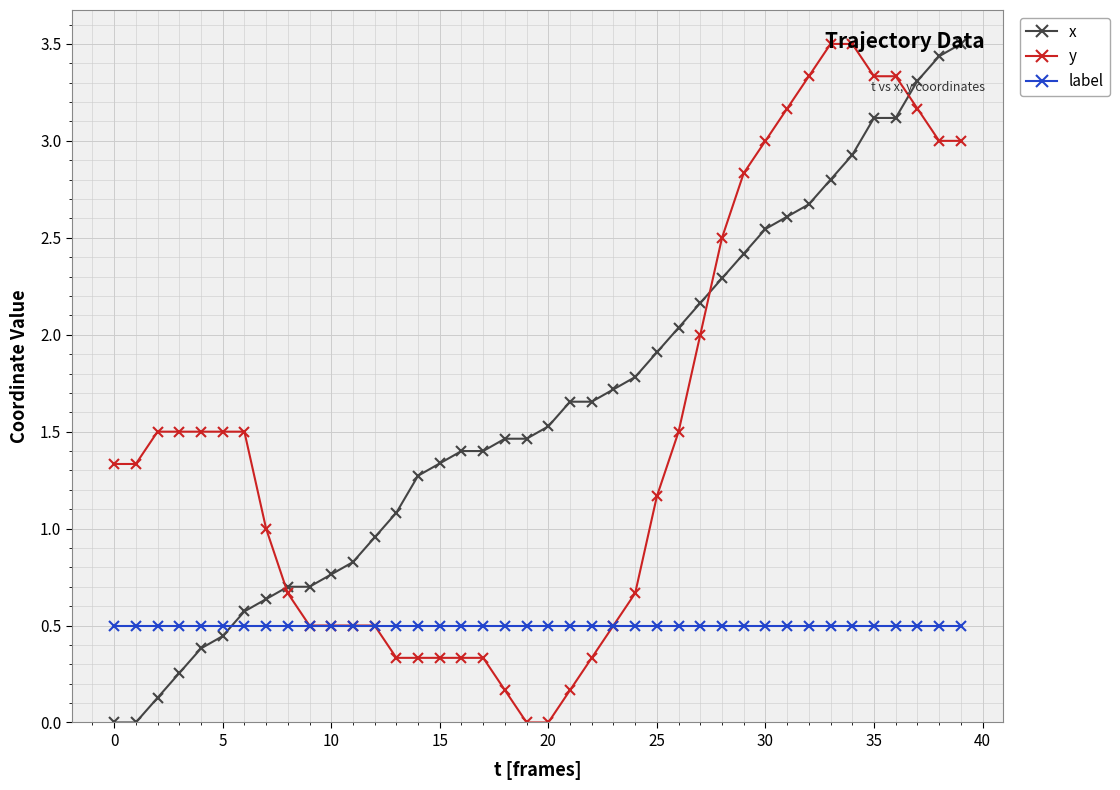

What is the value of the y point at the 25th from the left?

0.7